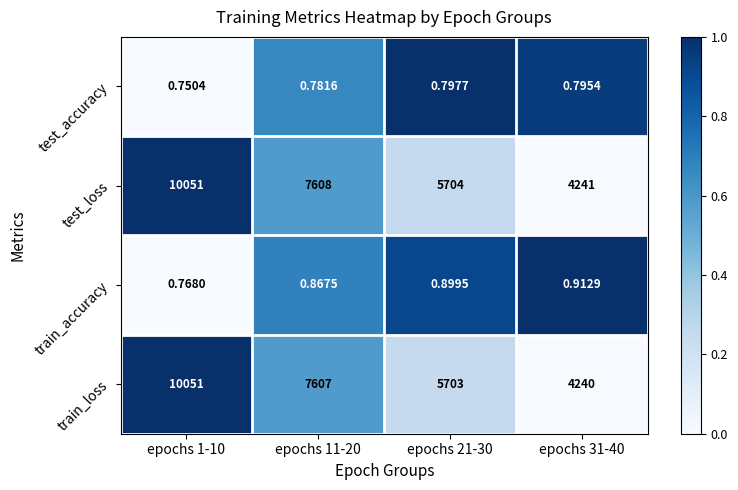

Which series changed the most between epochs 1-10 and epochs 31-40?

train_loss